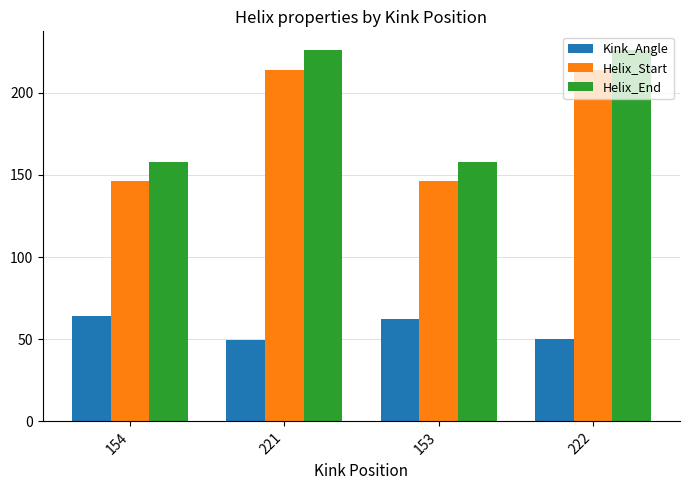

What is the difference between the Helix_Start values at 222 and 154?

68.0